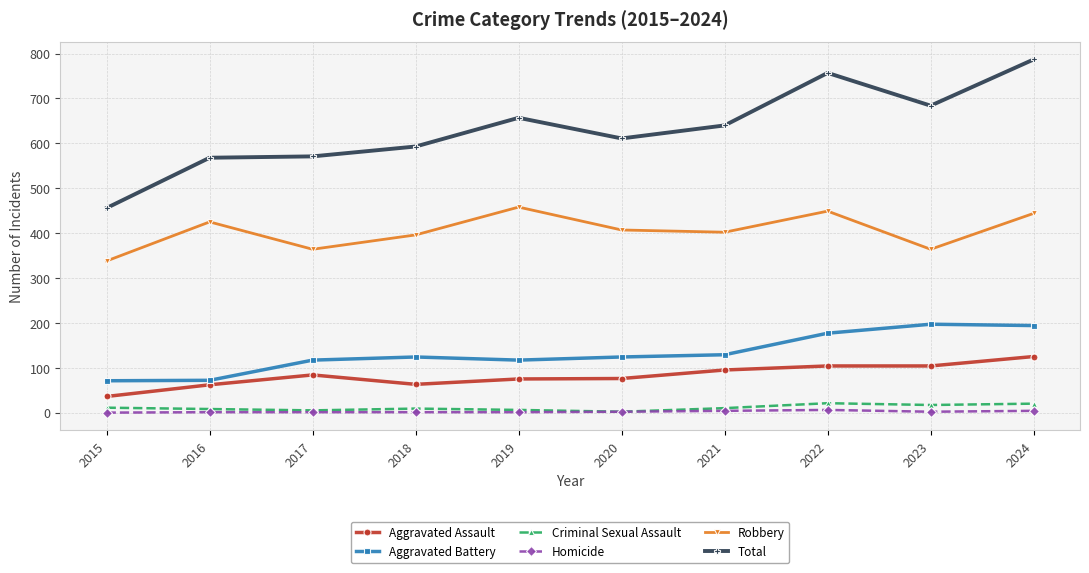

What is the difference between the maximum and minimum values in the Homicide series?

6